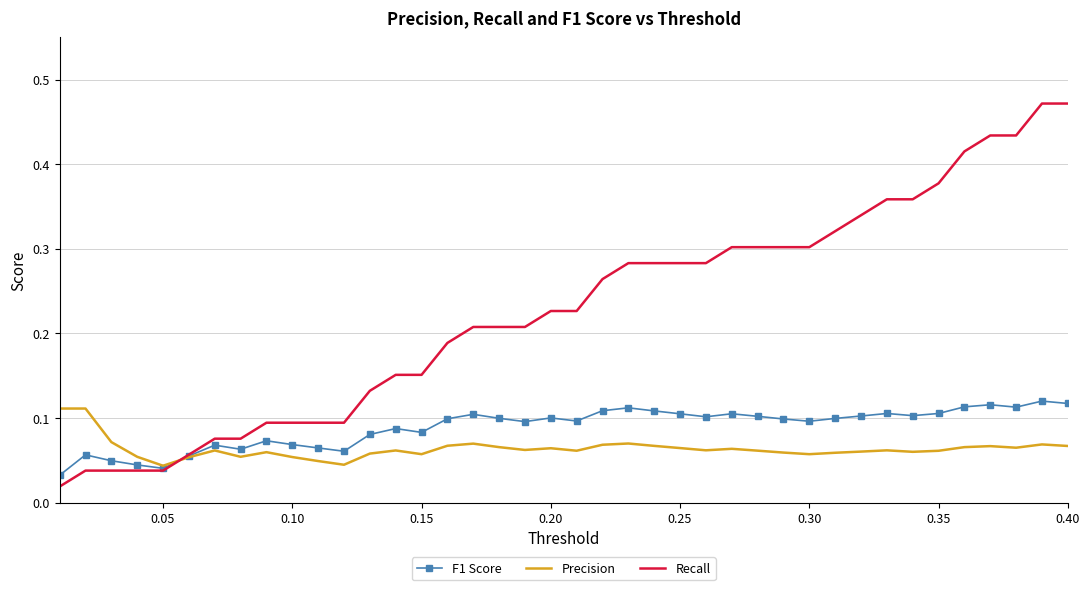

Which series has the largest total across all categories?

Recall